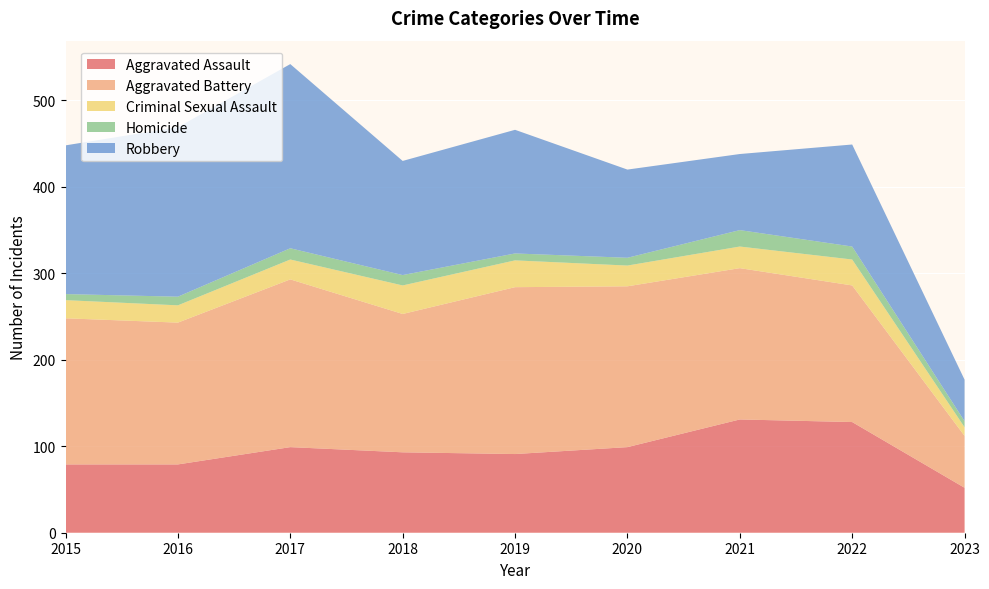

Reading left to right, extract all data points from this chart.

Aggravated Assault: 79	79	99	93	91	99	131	128	52
Aggravated Battery: 169	164	194	160	193	186	175	158	60
Criminal Sexual Assault: 21	20	23	33	31	24	25	30	10
Homicide: 7	10	13	12	8	9	19	15	7
Robbery: 172	196	213	132	143	102	88	118	48